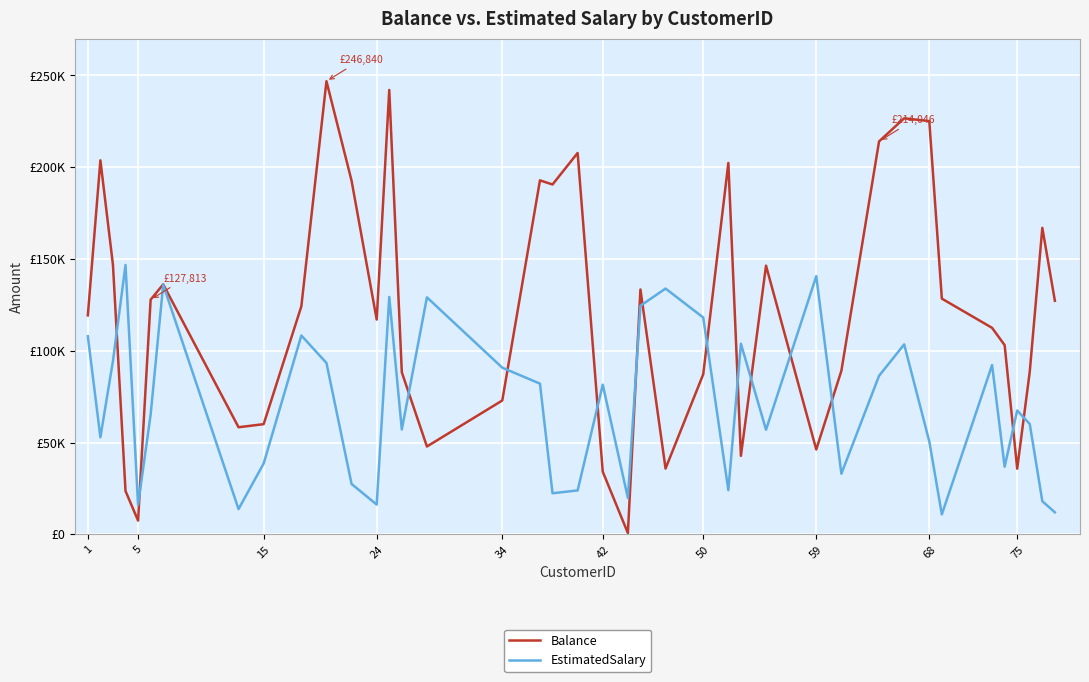

How many times do EstimatedSalary and Balance cross each other?

14